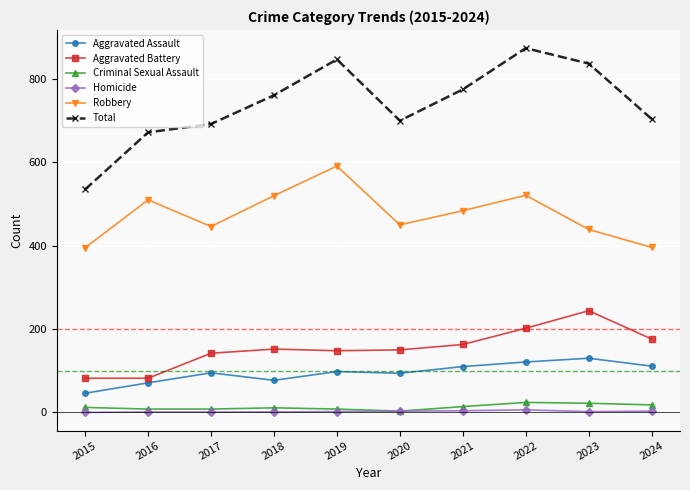

What is the spread (max minus min) of values at 2022?

868